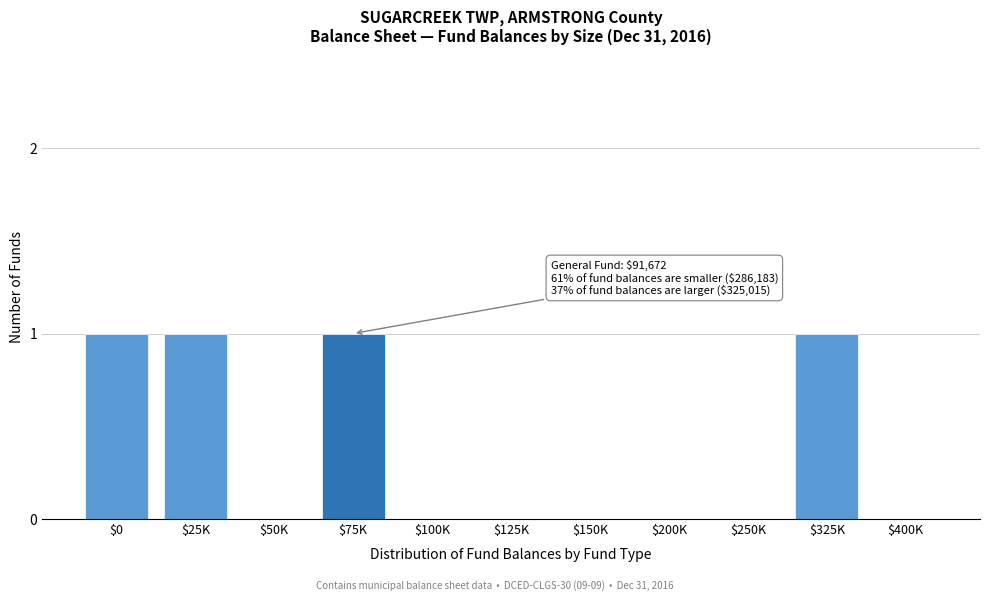

What is the sum of all values?

4